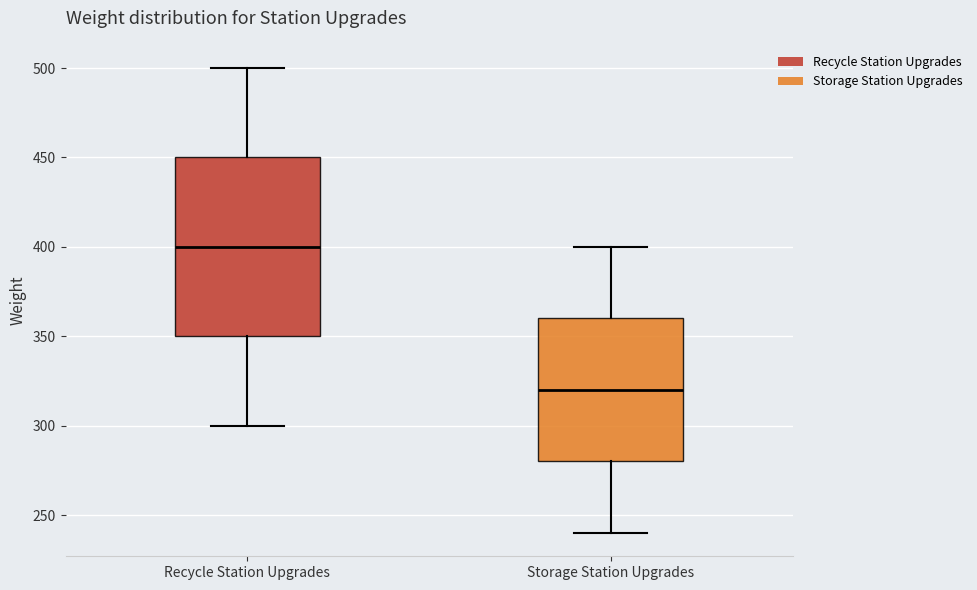

Which box has the highest median line?

Recycle Station Upgrades